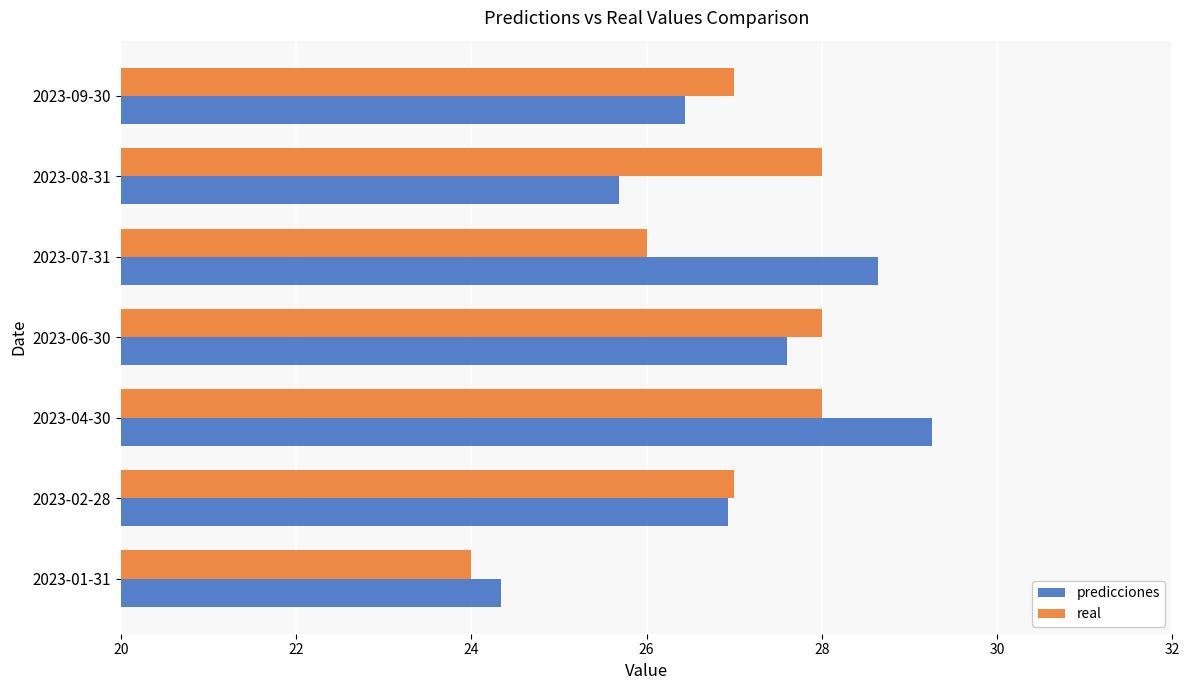

What is the average value of the predicciones series?

27.0